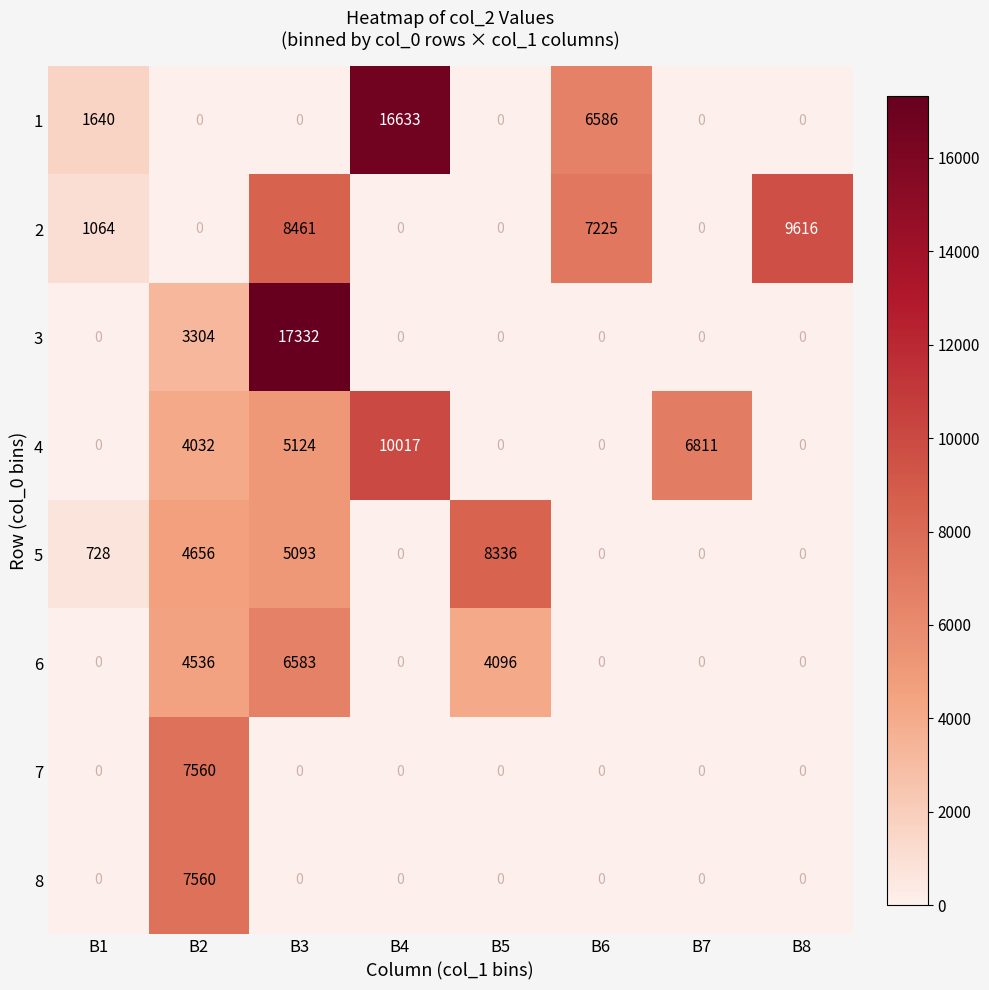

At which label is 1 closest to 8316?

B6